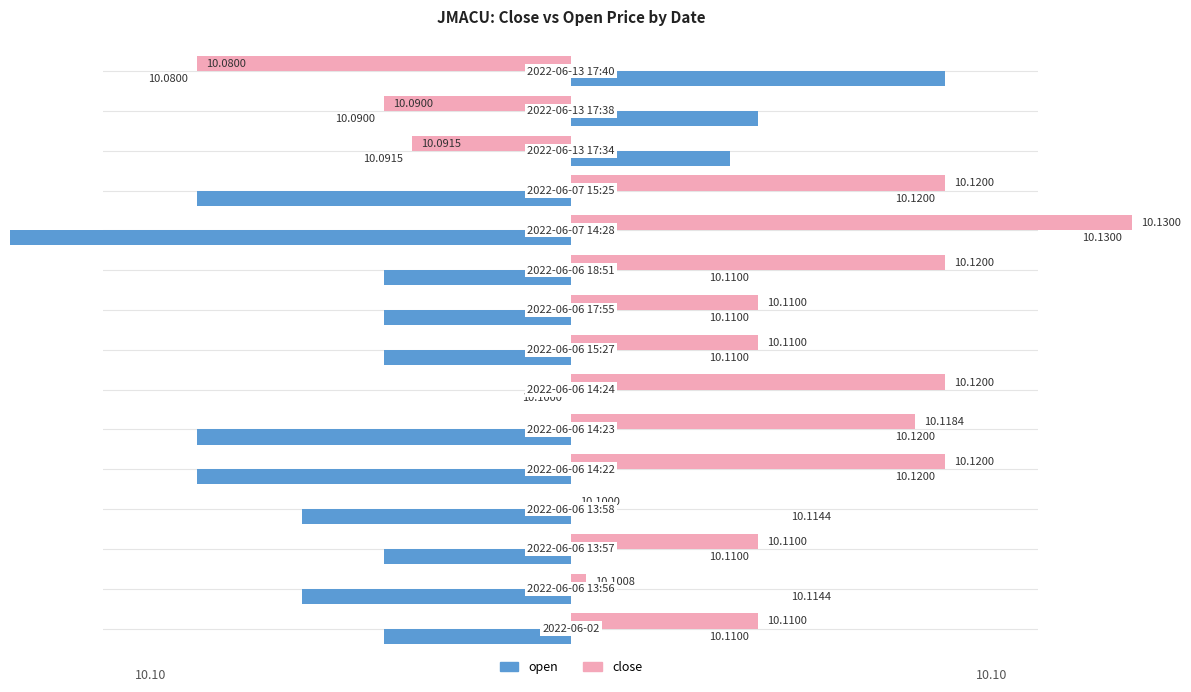

How many bars are there in total?

30